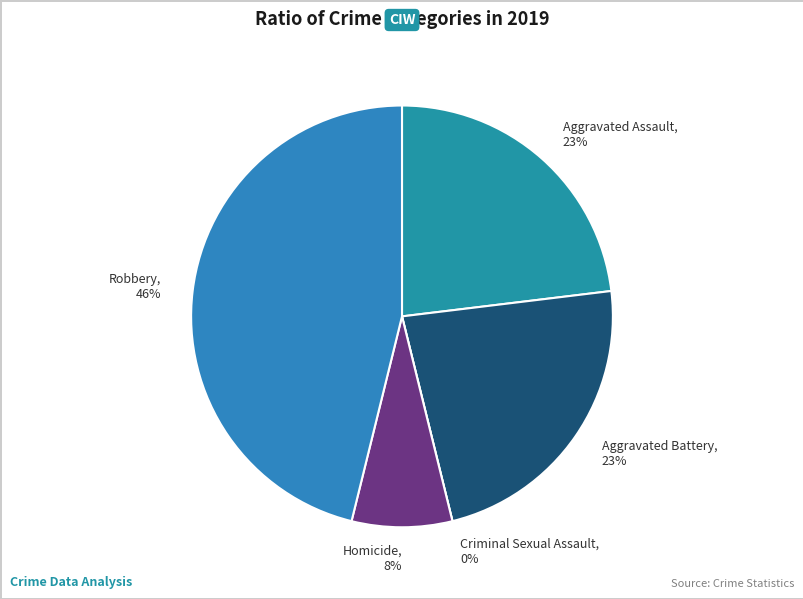

Rank the categories by value from lowest to highest.

Criminal Sexual Assault, Homicide, Aggravated Assault, Aggravated Battery, Robbery